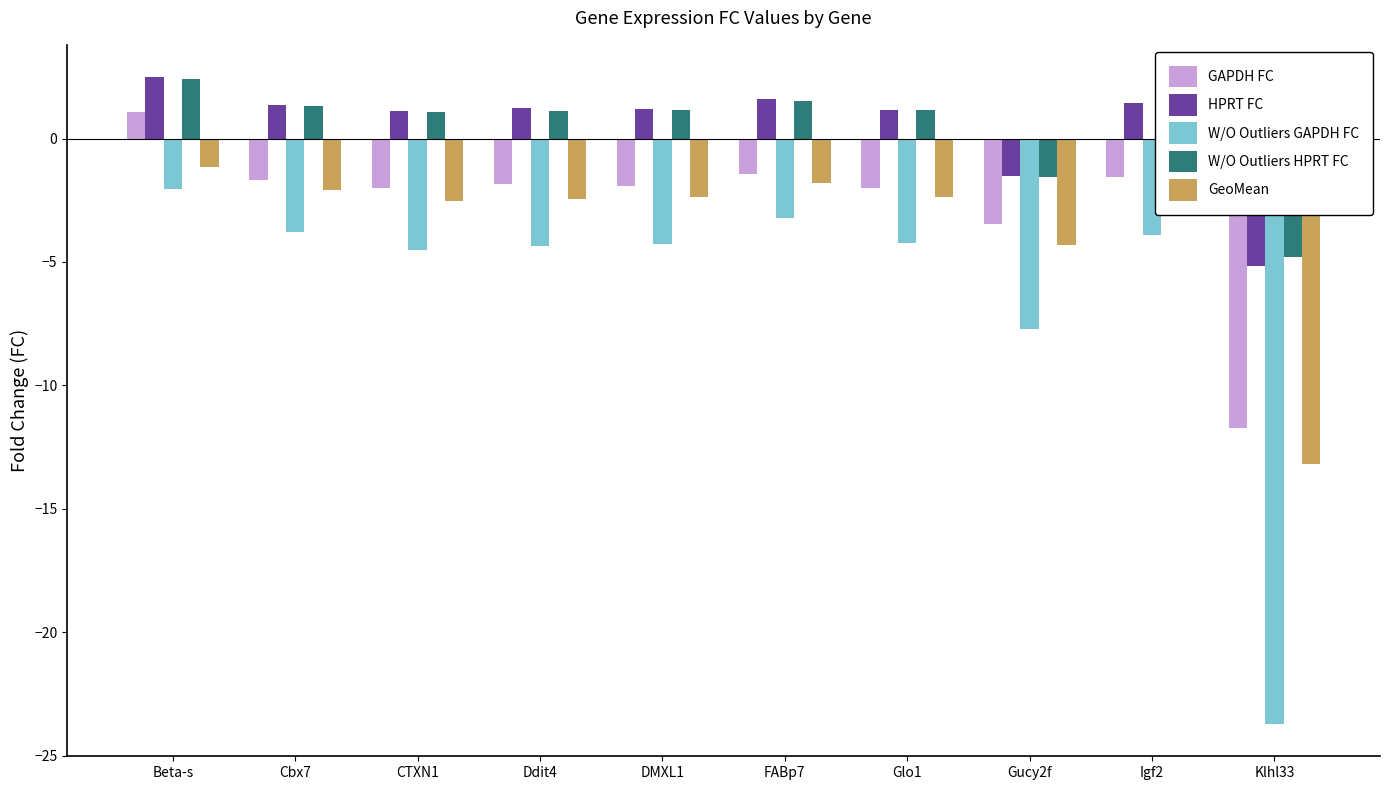

What is the difference between the W/O Outliers HPRT FC values at Glo1 and CTXN1?

0.1